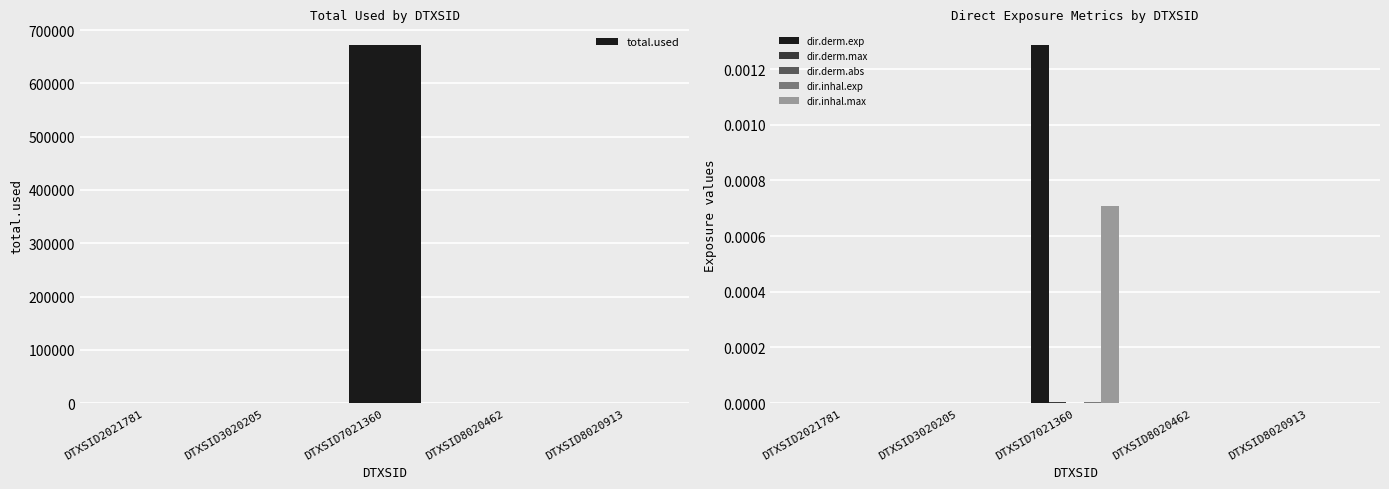

Reading right to left, what are all the values shown in this chart?

total.used: DTXSID8020913=0.0	DTXSID8020462=0.0	DTXSID7021360=671688.8	DTXSID3020205=0.0	DTXSID2021781=0.0
dir.derm.exp: DTXSID8020913=0.0	DTXSID8020462=0.0	DTXSID7021360=0.0	DTXSID3020205=0.0	DTXSID2021781=0.0
dir.derm.max: DTXSID8020913=0.0	DTXSID8020462=0.0	DTXSID7021360=0.0	DTXSID3020205=0.0	DTXSID2021781=0.0
dir.derm.abs: DTXSID8020913=0.0	DTXSID8020462=0.0	DTXSID7021360=0.0	DTXSID3020205=0.0	DTXSID2021781=0.0
dir.inhal.exp: DTXSID8020913=0.0	DTXSID8020462=0.0	DTXSID7021360=0.0	DTXSID3020205=0.0	DTXSID2021781=0.0
dir.inhal.max: DTXSID8020913=0.0	DTXSID8020462=0.0	DTXSID7021360=0.0	DTXSID3020205=0.0	DTXSID2021781=0.0